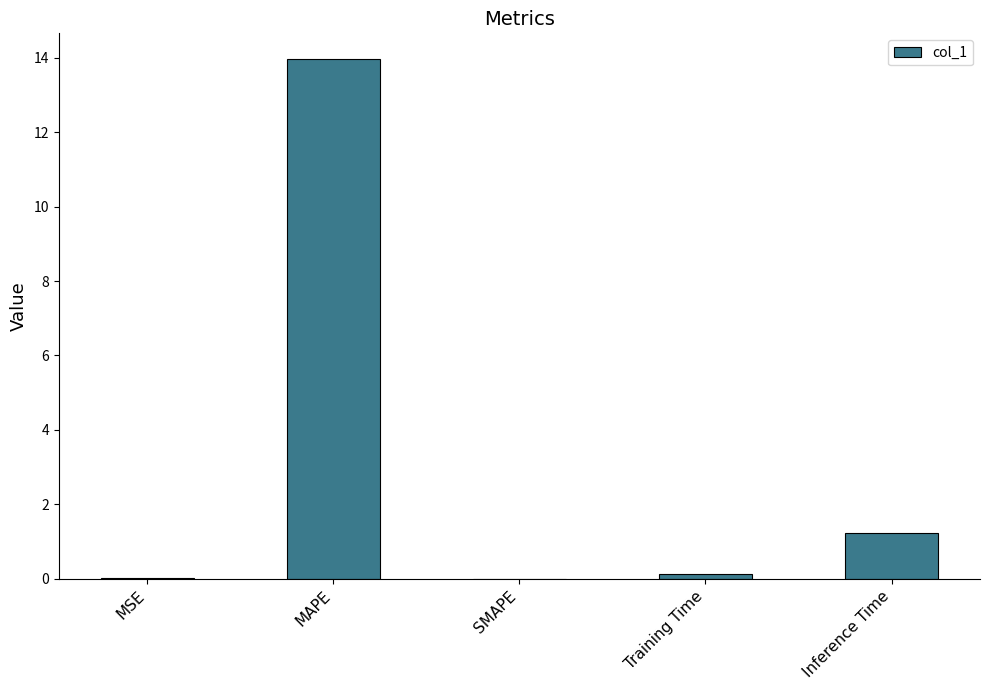

True or false: the data shows 0.0 at MSE.

True